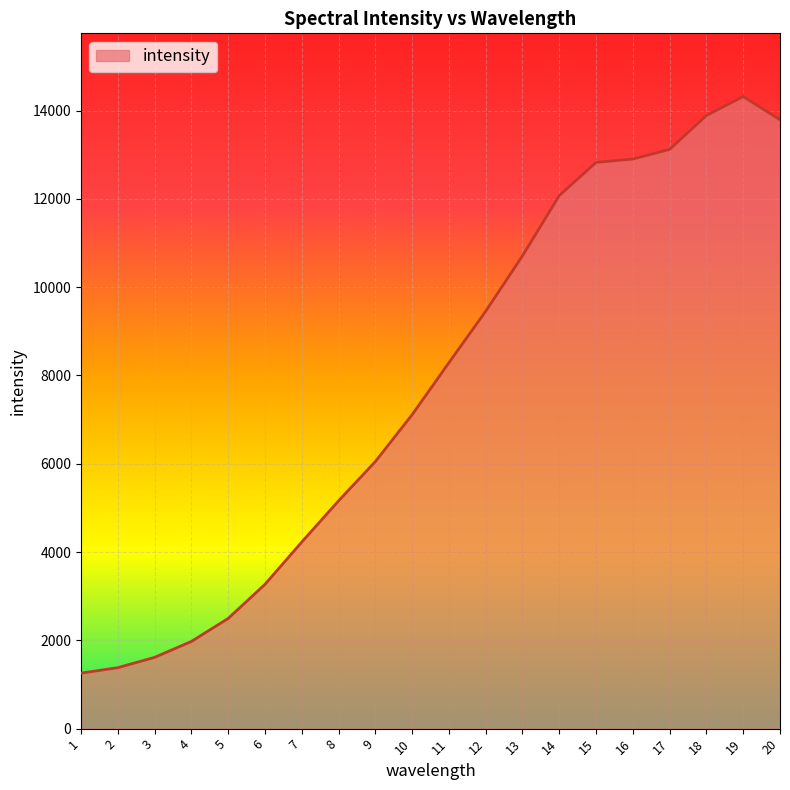

What is the sum of all values?

155917